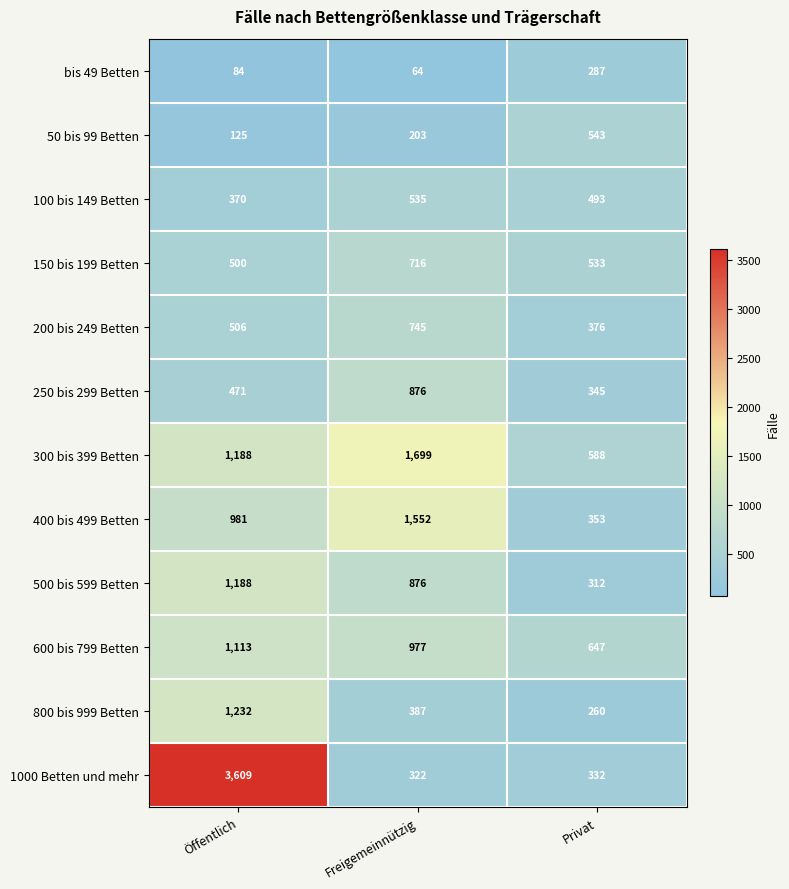

List the series in order of their peak value, highest first.

1000 Betten und mehr, 300 bis 399 Betten, 400 bis 499 Betten, 800 bis 999 Betten, 500 bis 599 Betten, 600 bis 799 Betten, 250 bis 299 Betten, 200 bis 249 Betten, 150 bis 199 Betten, 50 bis 99 Betten, 100 bis 149 Betten, bis 49 Betten